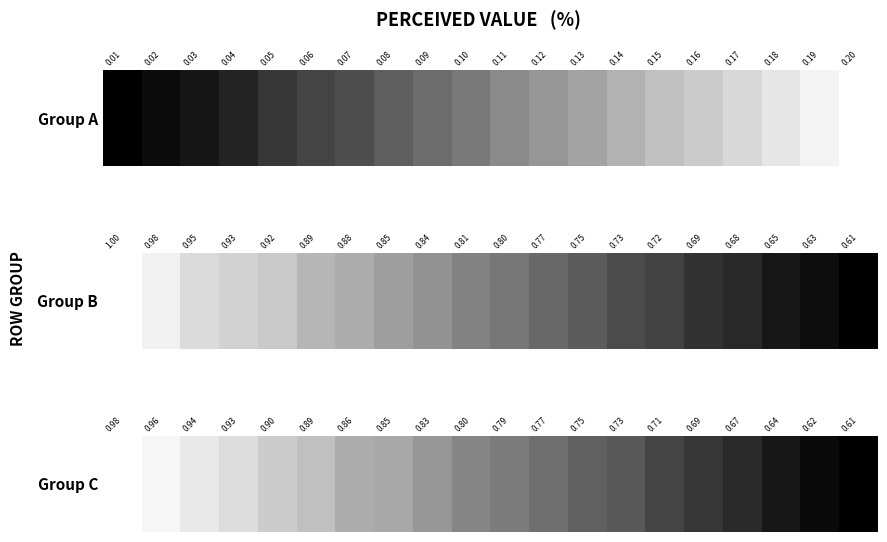

The chart shows a value of 0.7 at 0.67. True or false?

True